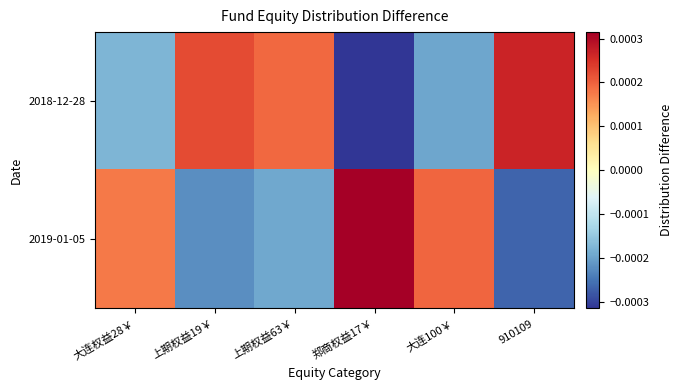

At how many categories does at least one series exceed 0?

6